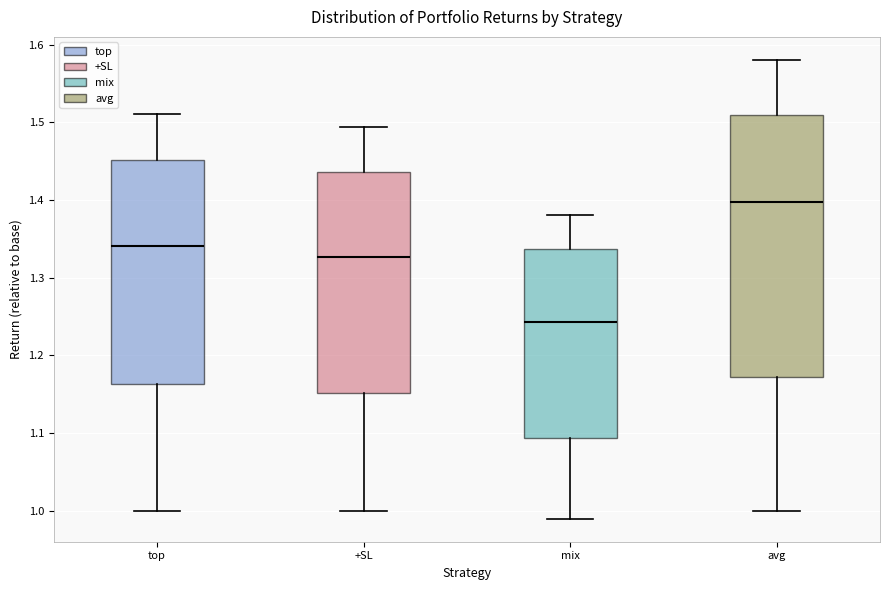

Reading left to right, read every box against the y-axis: the position of its median line, the range the box covers, and the ends of its whiskers. The values are not printed on the chart, so give them approximately, as read against the axis.

top: median 1.34, box 1.16 to 1.45, whiskers 1.00 to 1.51
+SL: median 1.33, box 1.15 to 1.44, whiskers 1.00 to 1.49
mix: median 1.24, box 1.09 to 1.34, whiskers 0.99 to 1.38
avg: median 1.40, box 1.17 to 1.51, whiskers 1.00 to 1.58